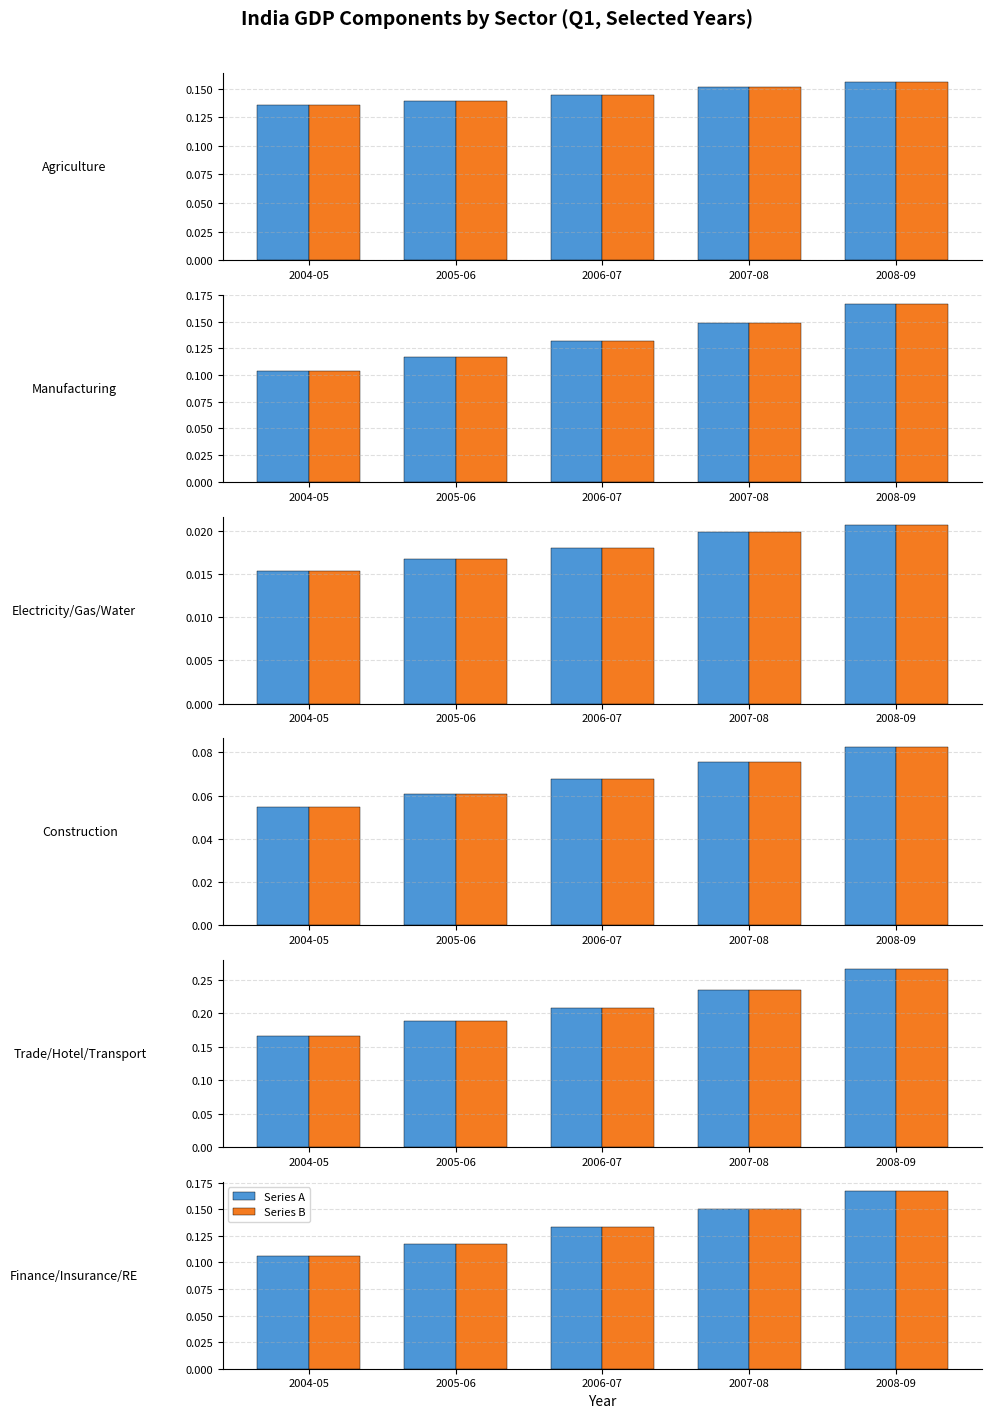

Count the Value (M) values in the range 0 to 1.

5